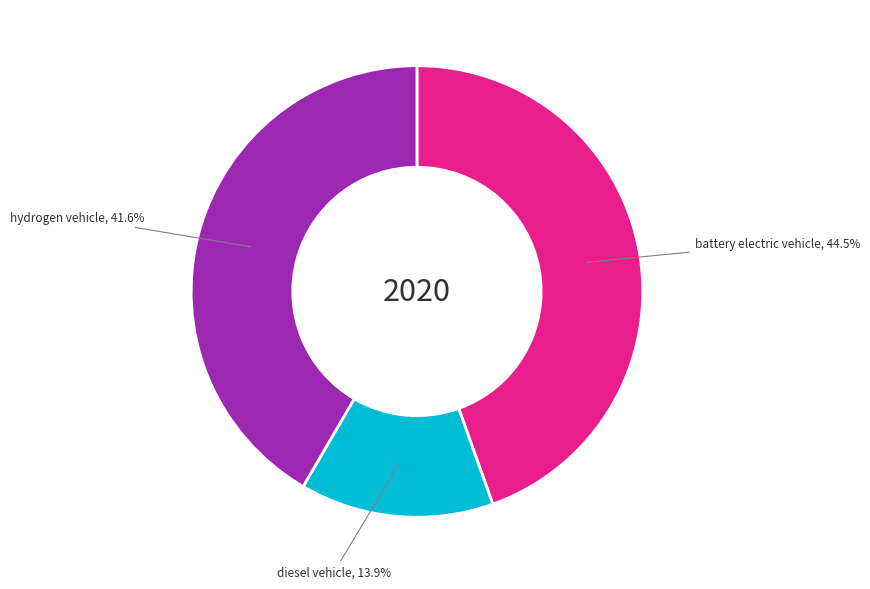

Is diesel vehicle the majority of the pie?

No